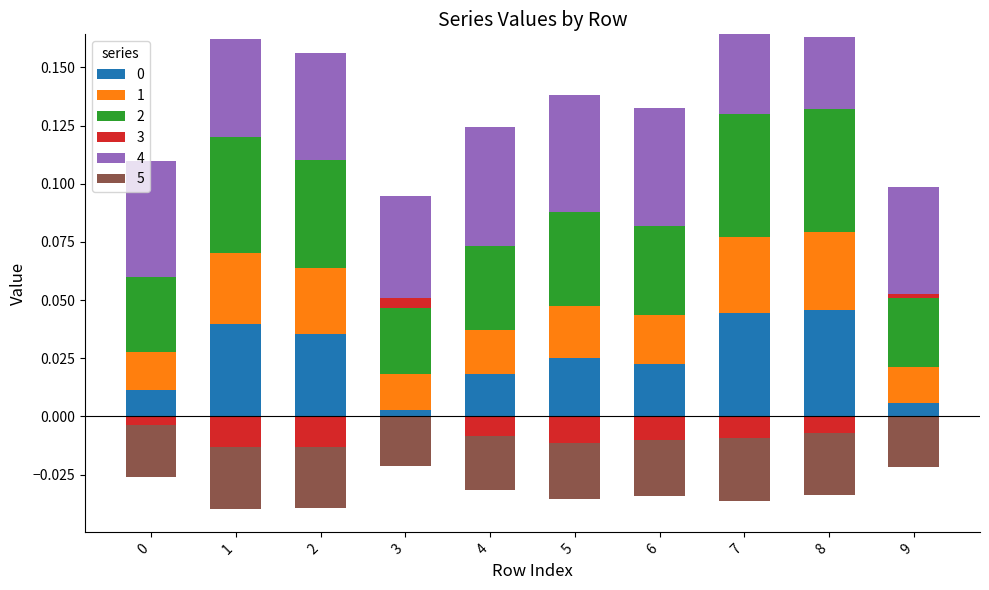

The value of 1 at 5 is 0.0. True or false?

False